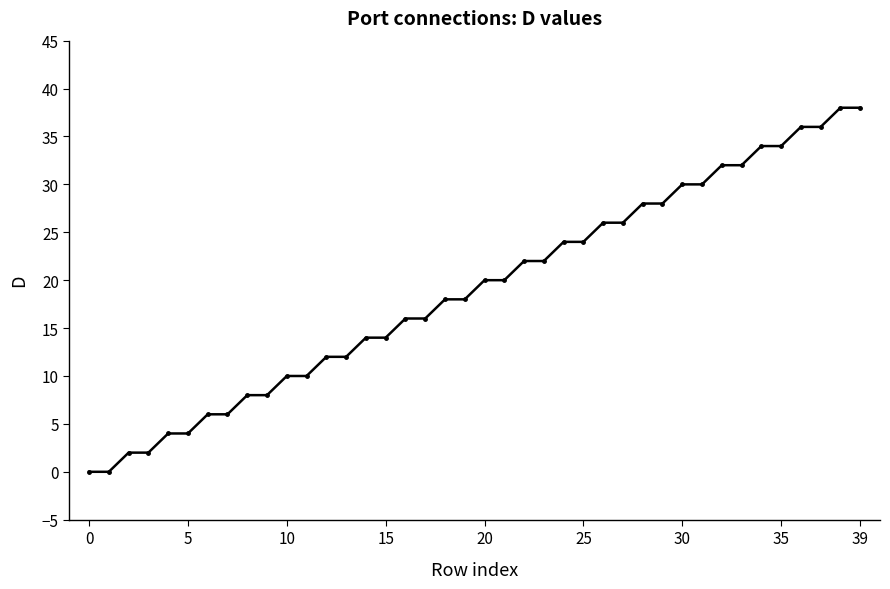

What is the value of the 22nd point from the left?

20